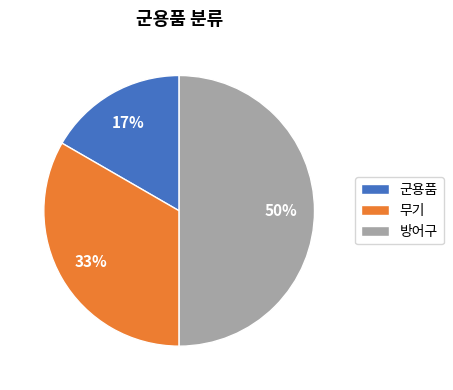

To the nearest percent, what is the difference between the largest and smallest slice percentages?

33%